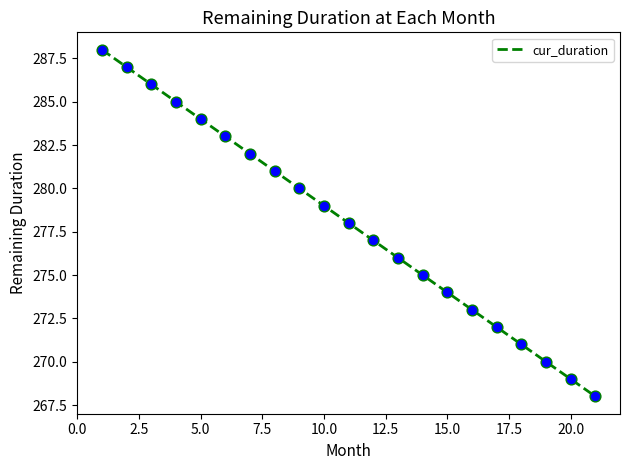

What is the difference between the maximum and minimum values?

20